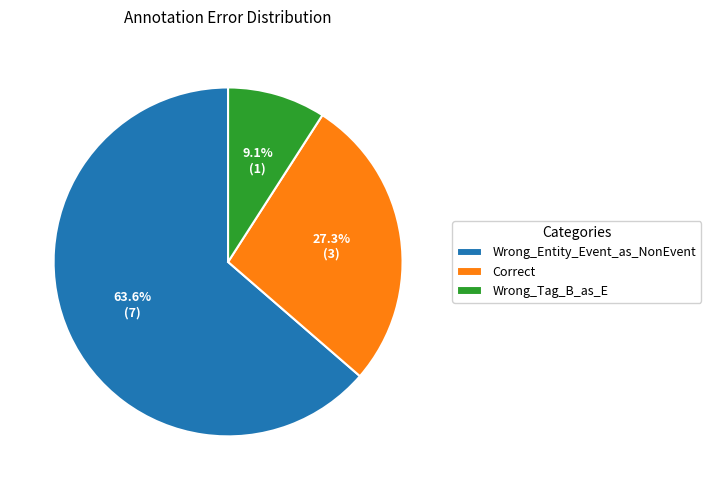

Do Wrong_Entity_Event_as_NonEvent and Correct together represent more than half of the pie?

Yes